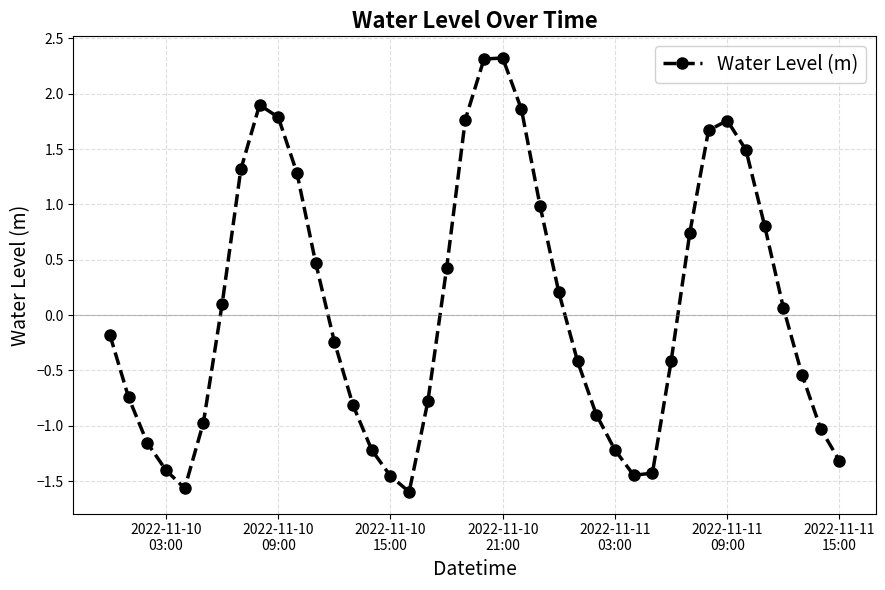

What is the maximum value shown in the chart?

2.3